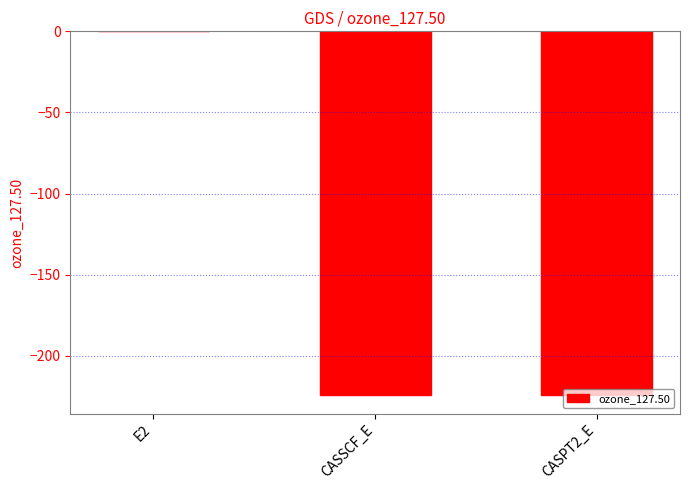

What is the average value?

-149.6